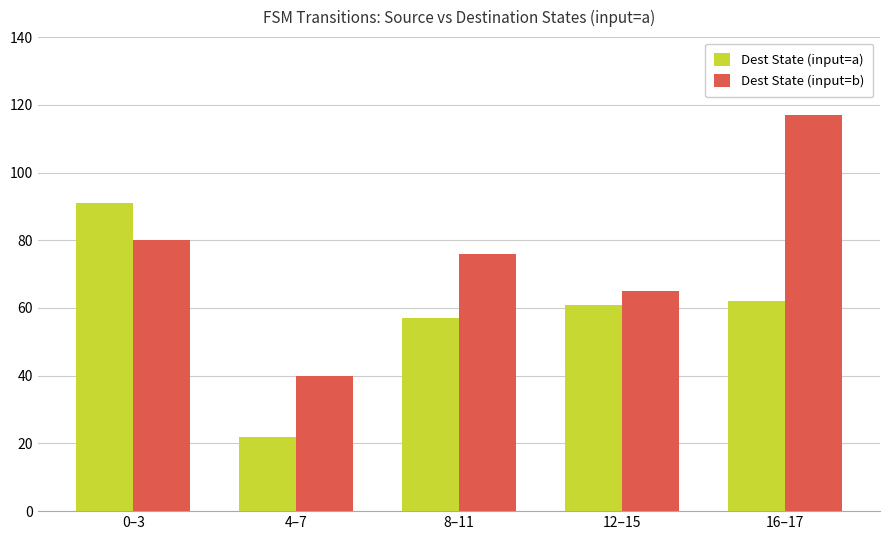

What is the maximum value shown in the chart?

117